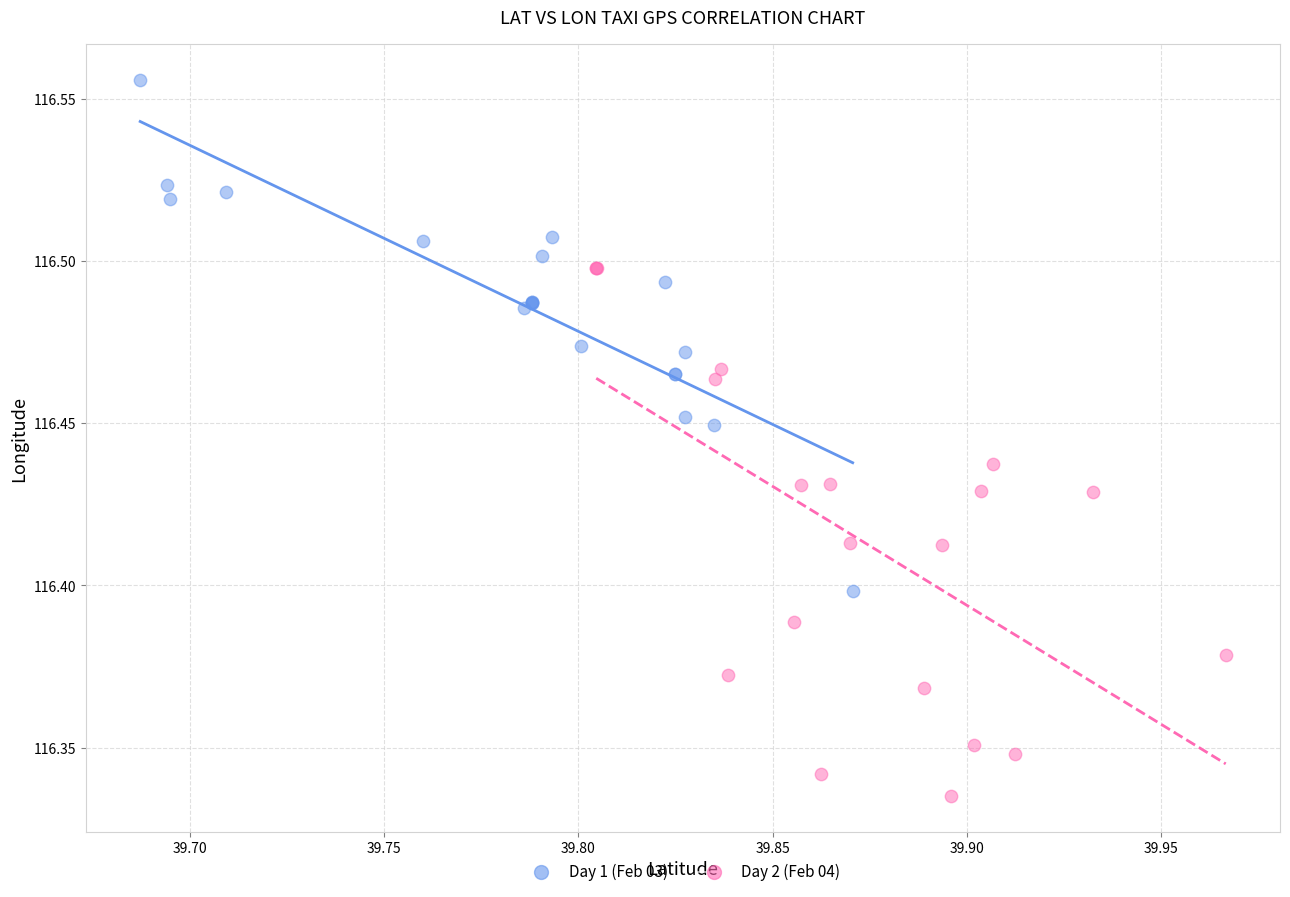

Which series has the widest spread of Y values?

Day 2 (Feb 04)